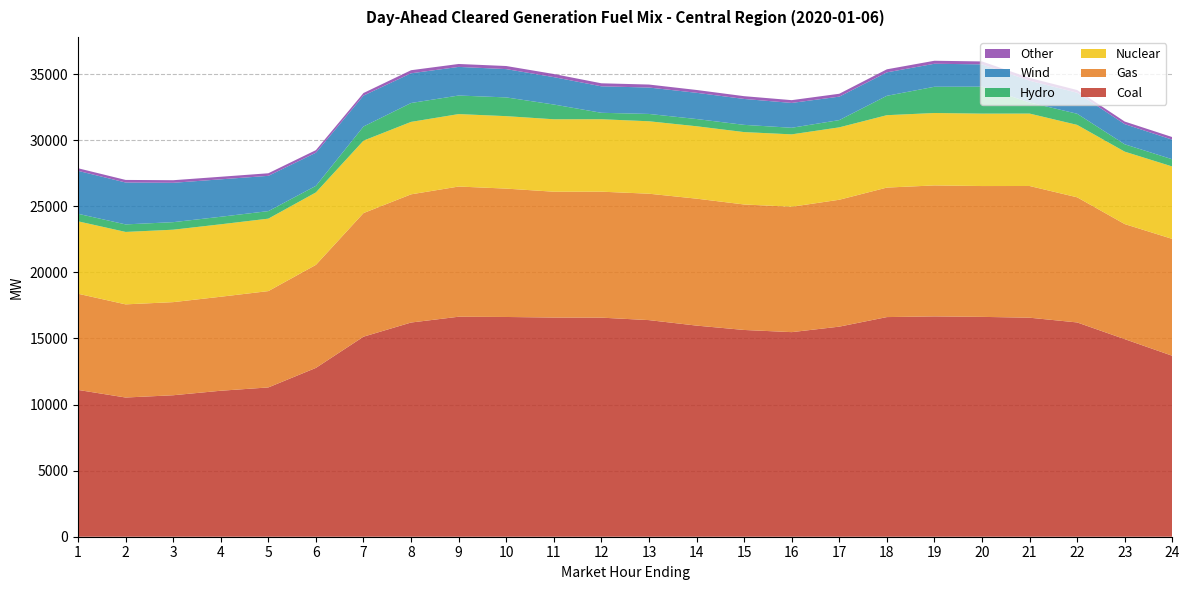

Reading right to left, extract all data points from this chart.

Coal: 13686.6	14946.7	16210.2	16568.5	16631.5	16668.0	16615.4	15892.4	15476.5	15641.4	15971.0	16386.4	16572.6	16580.7	16623.5	16642.3	16204.0	15132.3	12771.6	11293.6	11043.4	10702.1	10530.5	11106.0
Gas: 8841.5	8704.4	9466.7	9964.0	9897.4	9908.1	9796.5	9599.0	9486.2	9492.6	9603.4	9562.9	9529.9	9518.8	9711.1	9849.4	9697.6	9350.4	7794.3	7287.7	7111.6	7044.3	7047.4	7275.5
Nuclear: 5479.0	5479.0	5478.0	5478.0	5478.0	5478.0	5477.0	5477.0	5476.0	5476.0	5477.0	5479.0	5480.0	5480.0	5481.0	5481.0	5481.0	5481.0	5481.0	5481.0	5480.0	5480.0	5479.0	5479.0
Hydro: 545.1	557.1	842.1	840.5	2040.2	1984.8	1465.4	548.5	498.8	547.1	547.1	554.9	487.4	1116.6	1418.3	1403.5	1428.0	1069.5	496.6	570.0	570.0	570.0	570.0	570.1
Wind: 1483.3	1523.9	1592.7	1646.4	1687.1	1739.7	1775.1	1774.7	1878.1	1959.9	1984.7	1997.2	2002.4	2072.2	2140.4	2165.5	2247.7	2338.4	2507.8	2668.8	2831.4	2977.6	3168.8	3248.6
Other: 195.5	195.5	202.3	210.7	220.4	228.2	229.5	218.4	211.1	210.3	213.1	226.4	229.5	236.2	234.3	221.4	232.6	195.0	195.1	194.7	194.6	195.5	195.6	195.3